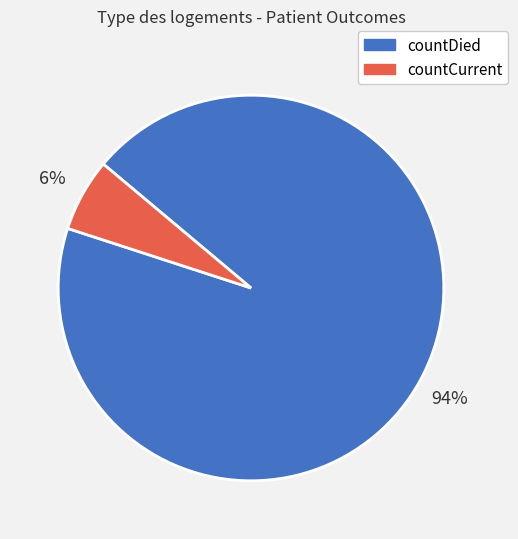

Combined, do countDied and countCurrent account for over 50%?

Yes